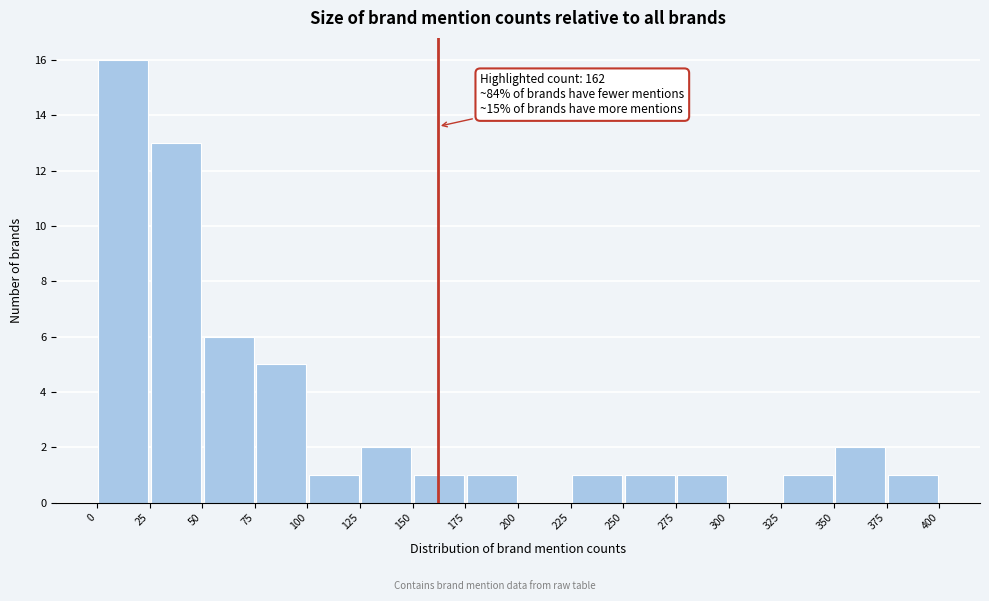

Over which range of the x-axis is the bar tallest?

0 to 25